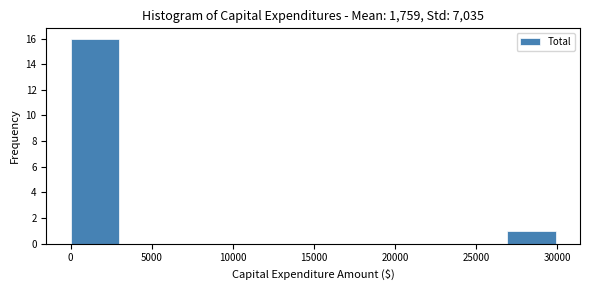

How tall is the bar that spans 0 to 3000 on the x-axis? Neither the bar edges nor the heights are printed on the chart, so give them approximately, as read against the axes.

16